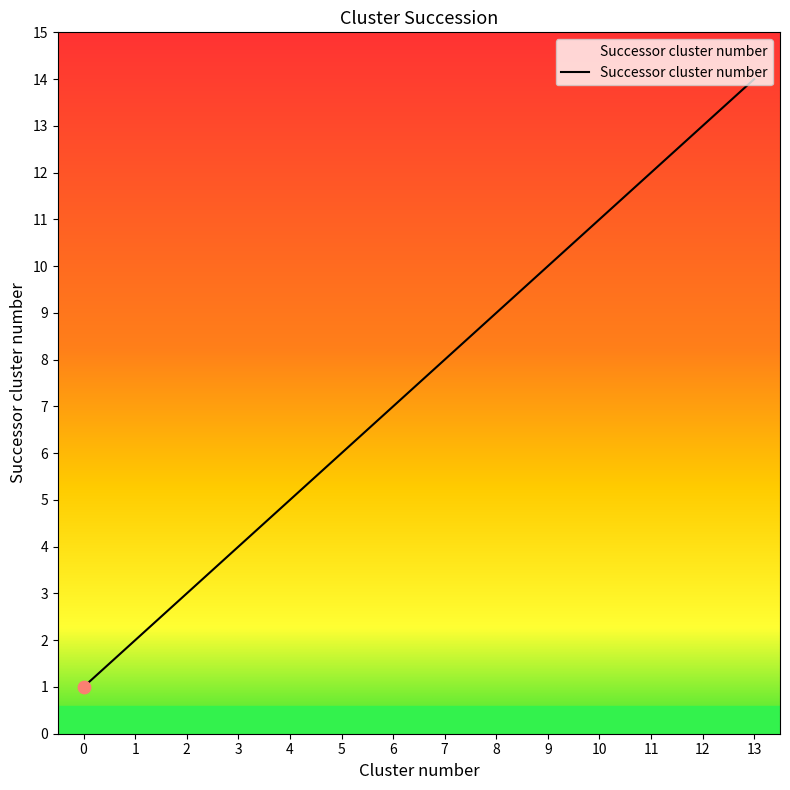

What is the change in value from 5 to 8?

+3